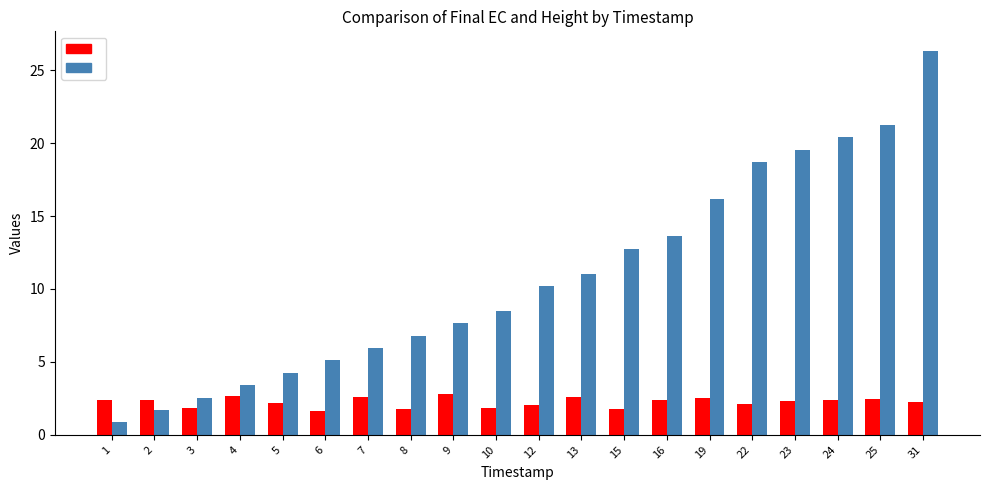

What is the spread (max minus min) of values at 2?

0.7